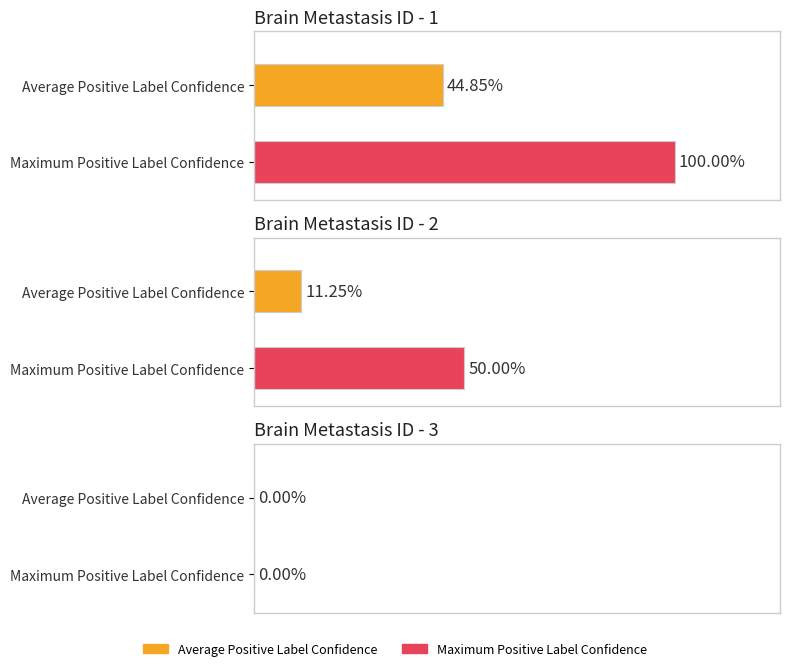

How many groups of bars are there?

3